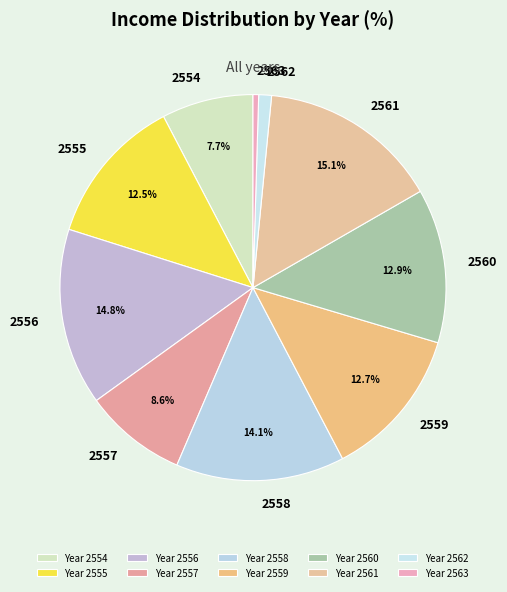

The 2558 slice represents 1% of the pie. True or false?

False